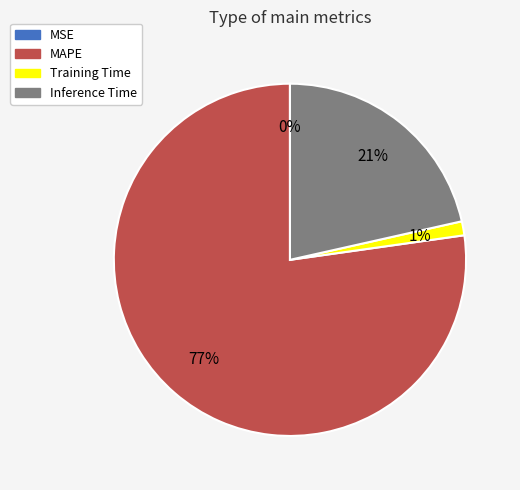

True or false: Training Time accounts for 13% of the total.

False